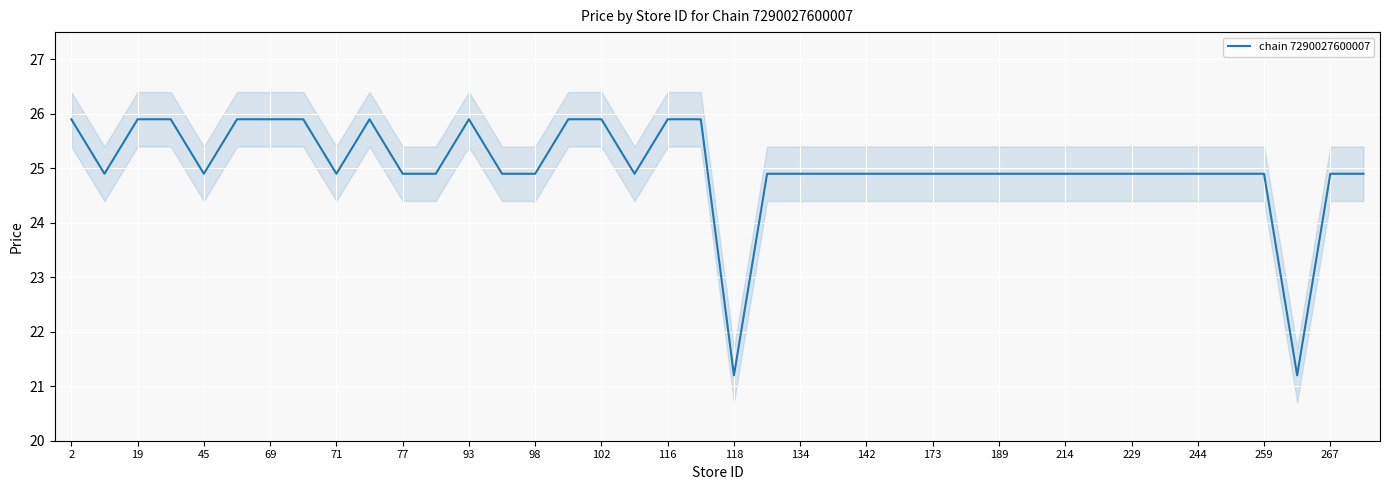

The value of chain 7290027600007 at 45 is 24.9. True or false?

True